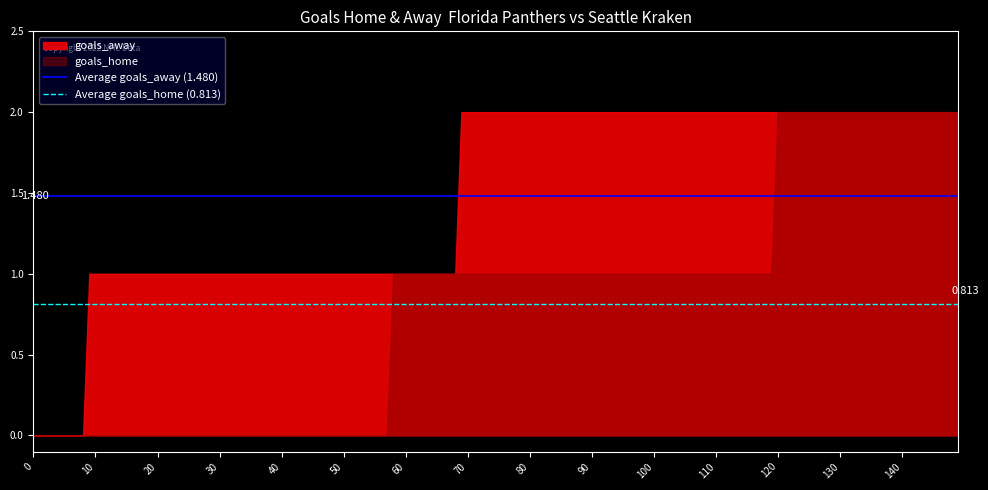

Rank the series by their average value, from lowest to highest.

goals_home, goals_away